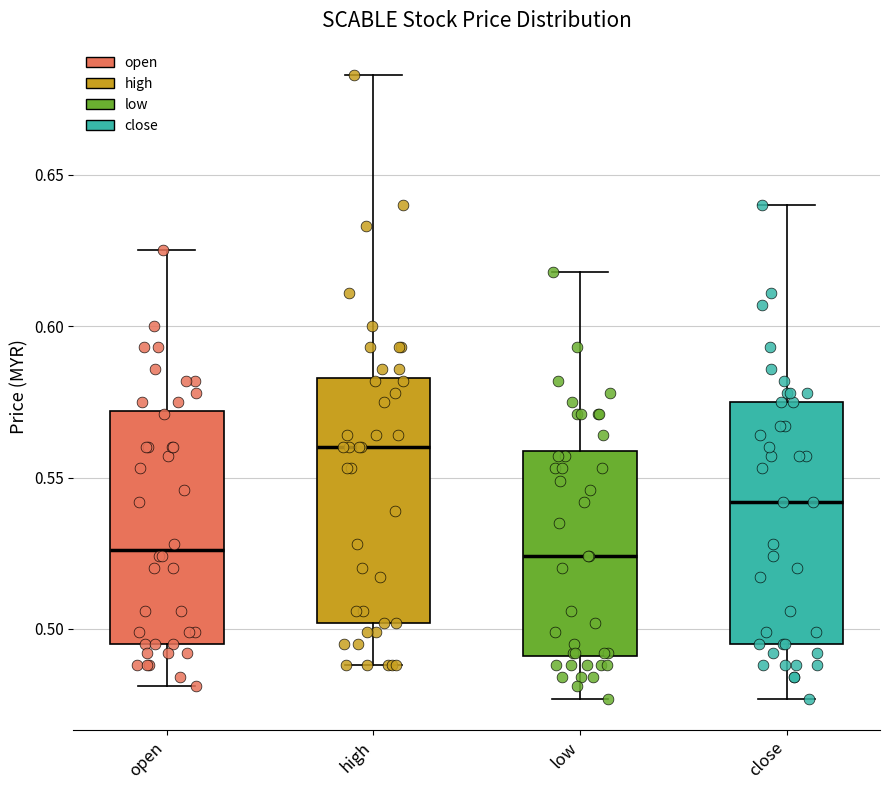

Which box's median line is the highest?

high